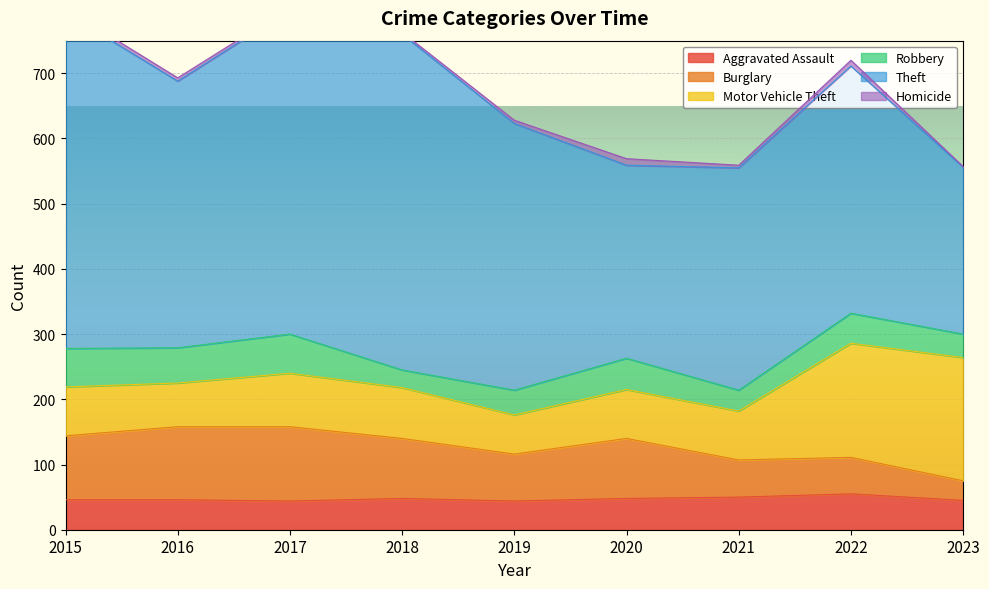

True or false: Burglary and Homicide cross at least once.

False